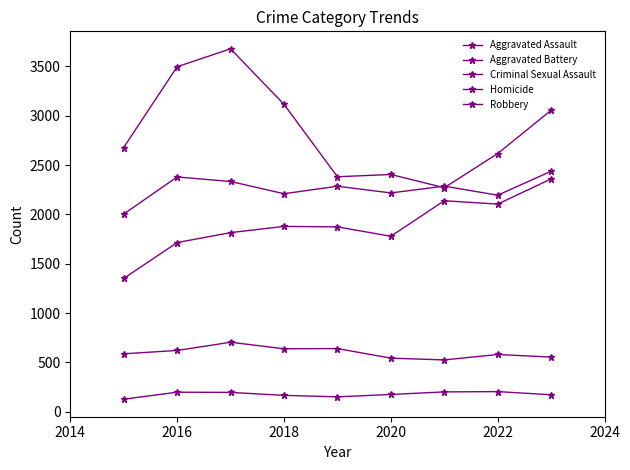

How many values in the Homicide series are below 175?

4